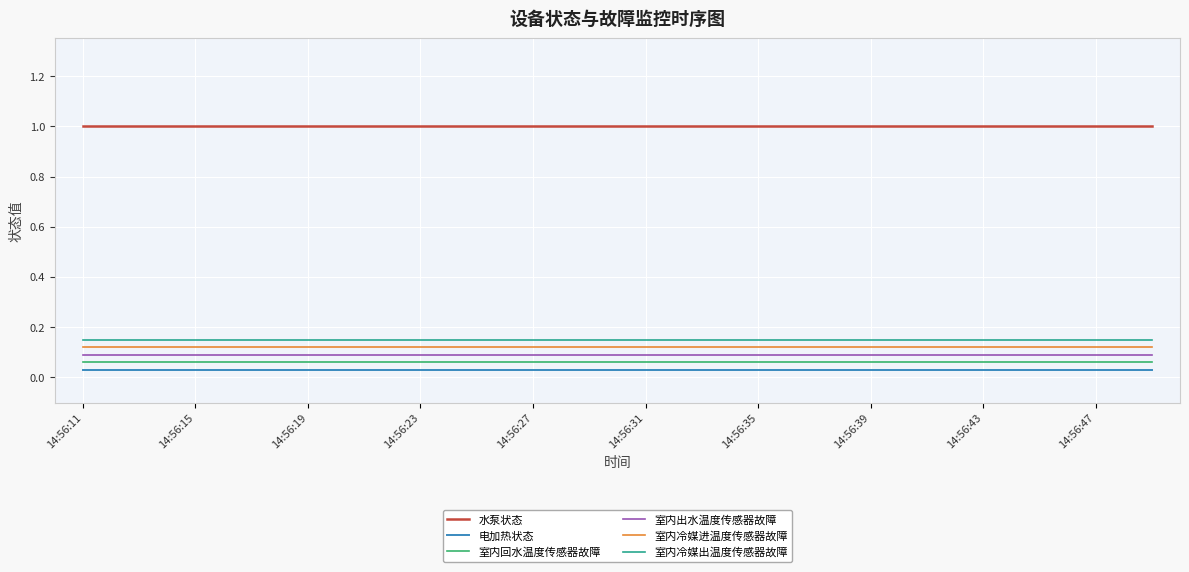

Which series has the largest total across all categories?

水泵状态